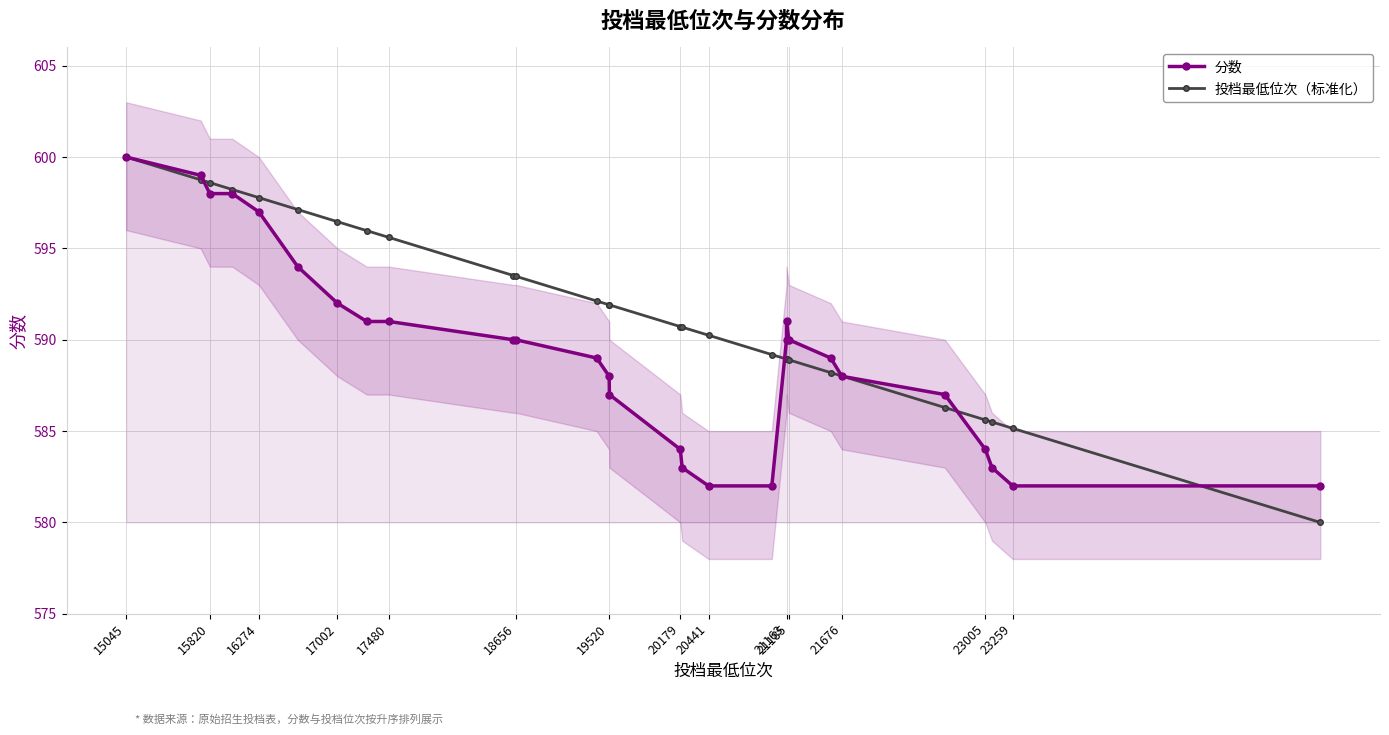

List the series in order of their peak value, lowest first.

分数, 投档最低位次（标准化）